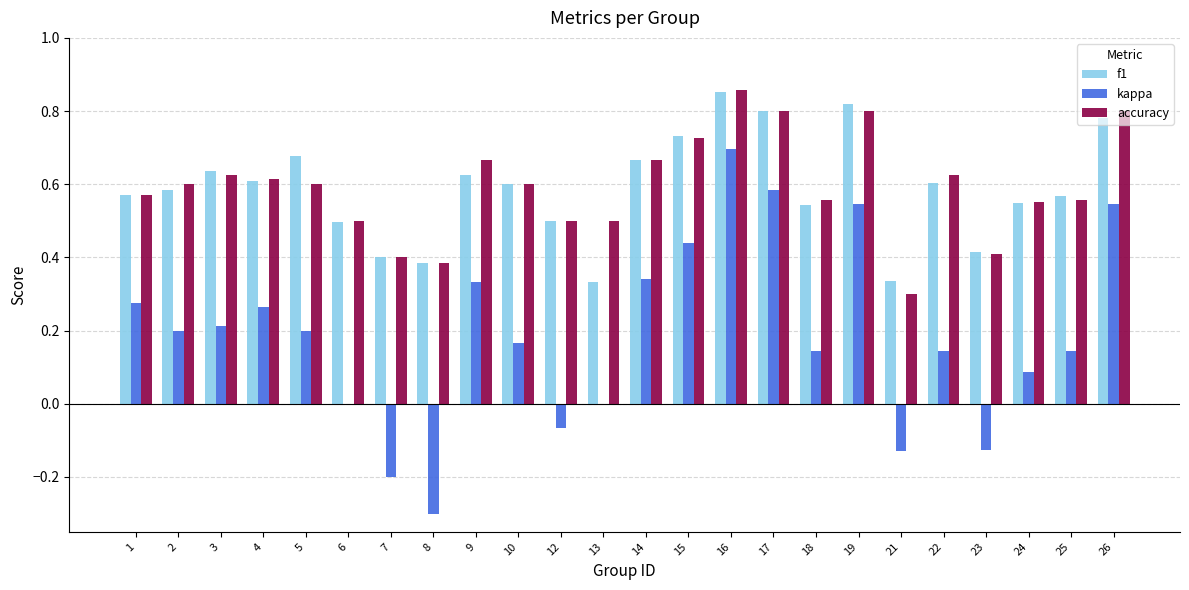

What is the sum of all f1 values?

14.1